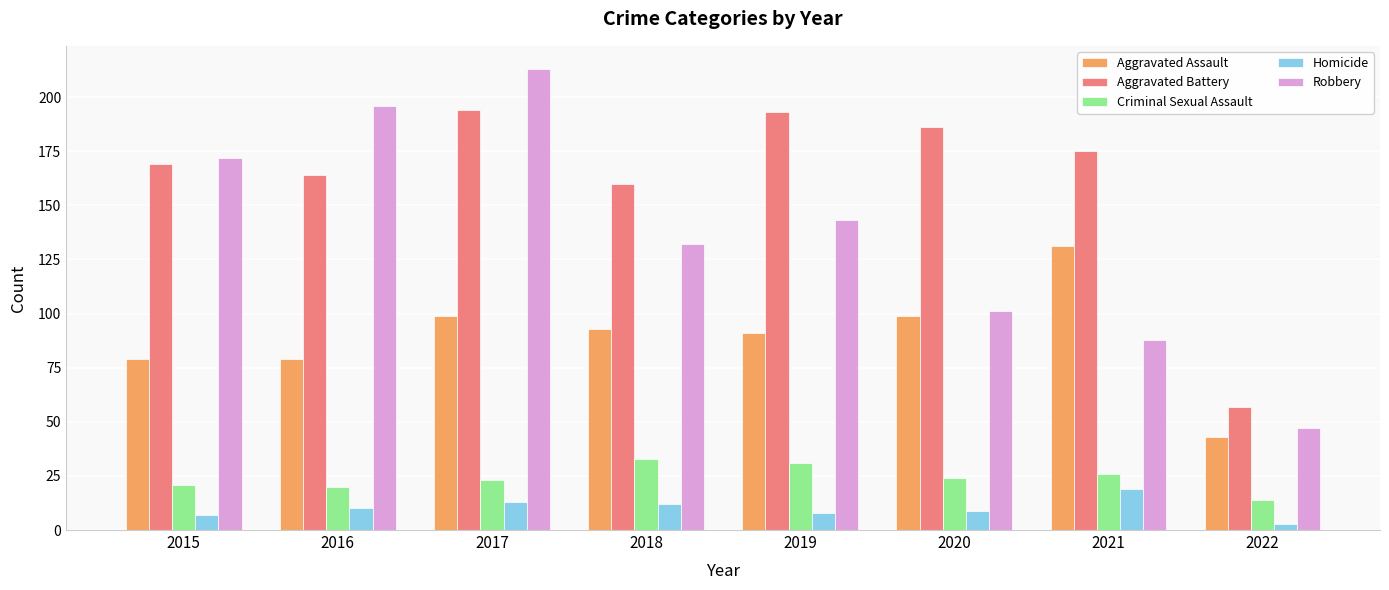

At which category is the sum across all series the highest?

2017